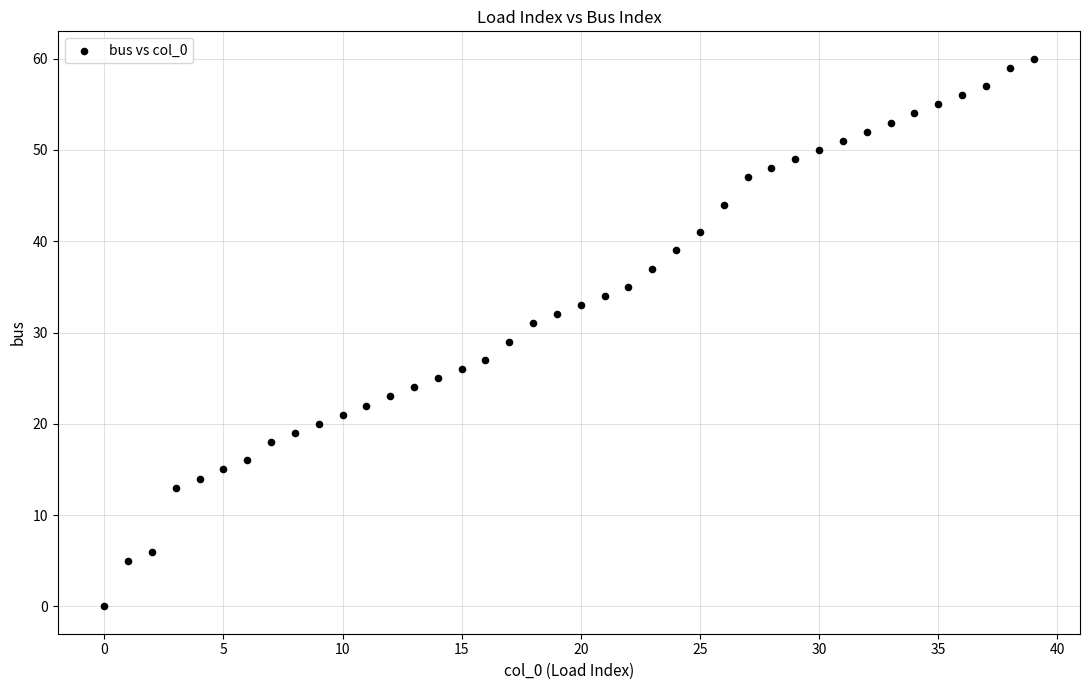

What is the range of Y values (max minus min)?

60